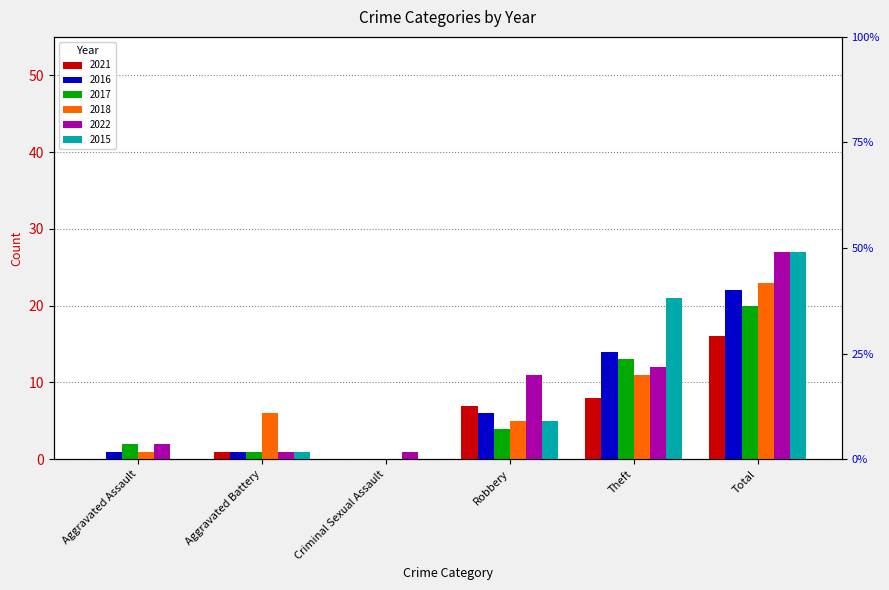

Which series has the largest total across all categories?

2022